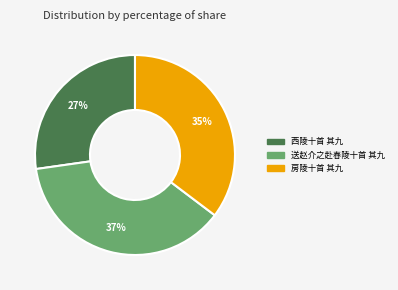

Count the number of slices in the pie.

3